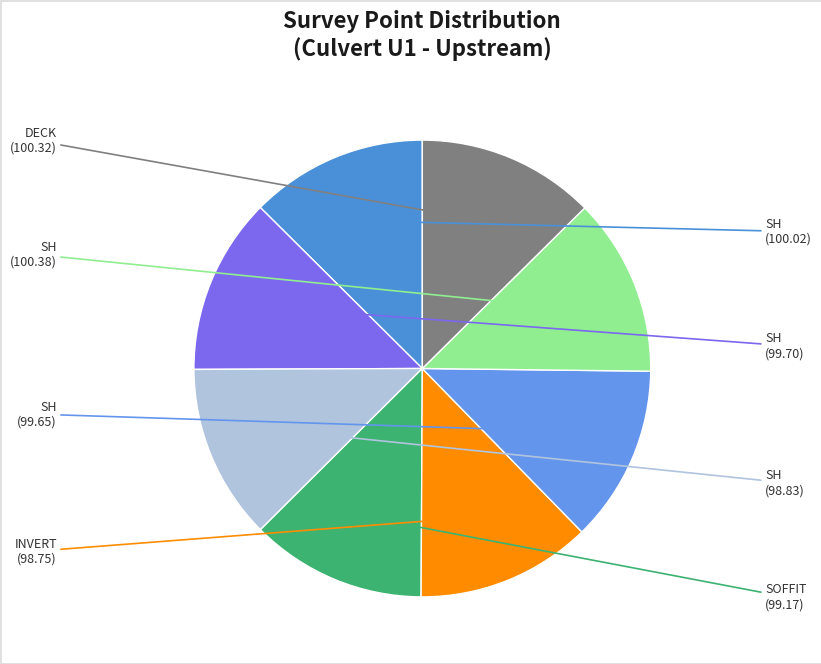

Count the number of slices in the pie.

8